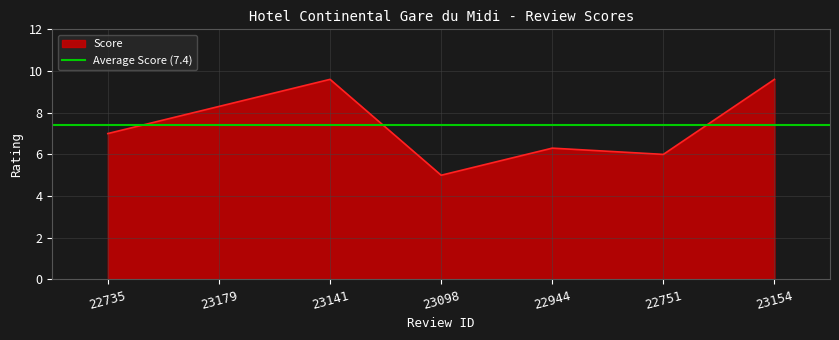

What is the sum of all values?

51.8